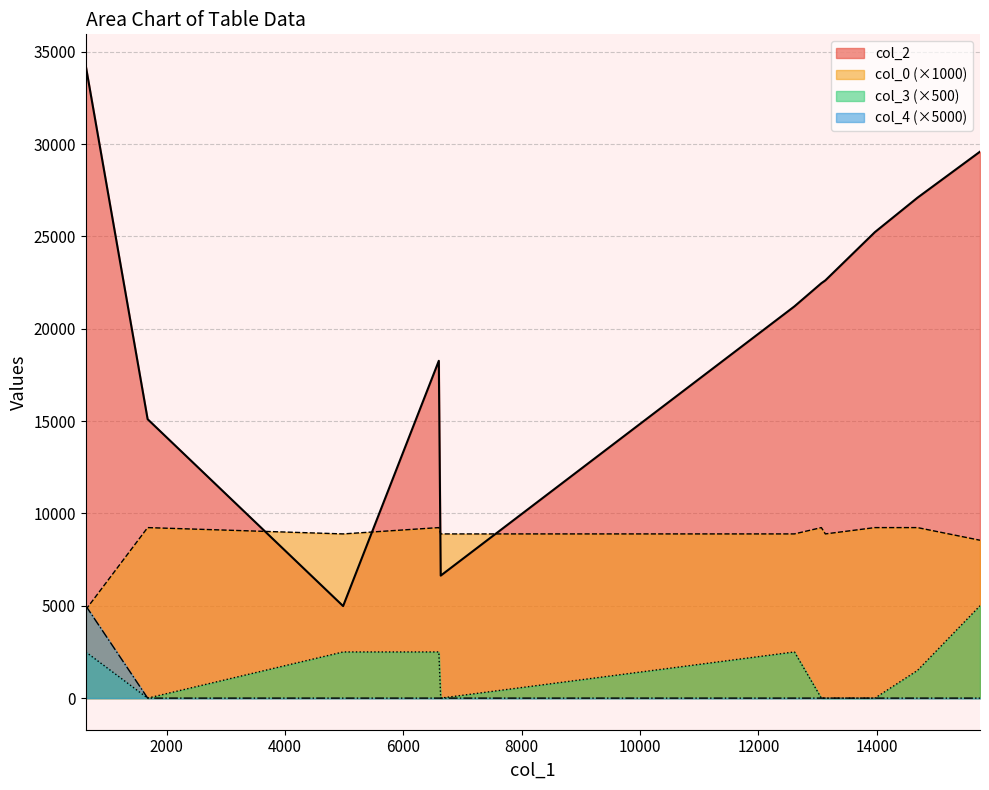

Reading right to left, what are all the values shown in this chart?

col_0: 6601=0.0	13064=0.0	13969=0.0	14689=0.0	1681=0.0	4984=0.0	6633=0.0	13132=0.0	12609=0.0	15745=0.0	636=5000.0
col_4: 6601=8550.1	13064=9234.1	13969=9234.1	14689=8892.1	1681=9234.1	4984=8892.1	6633=8892.1	13132=9234.1	12609=8892.1	15745=9234.1	636=4788.1